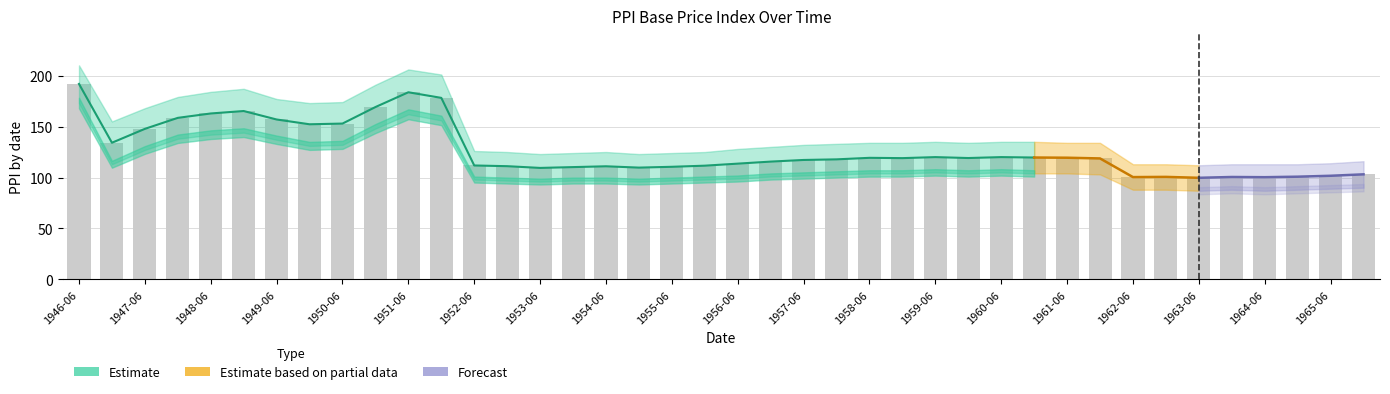

Count the number of categories in the chart.

40